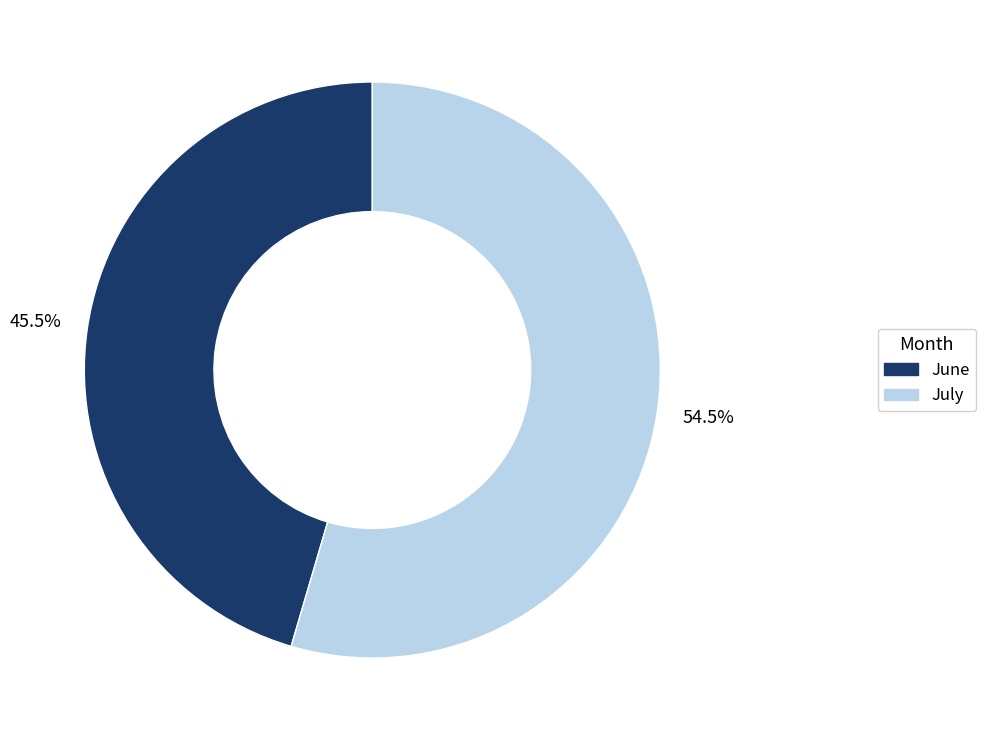

What is the majority slice?

July